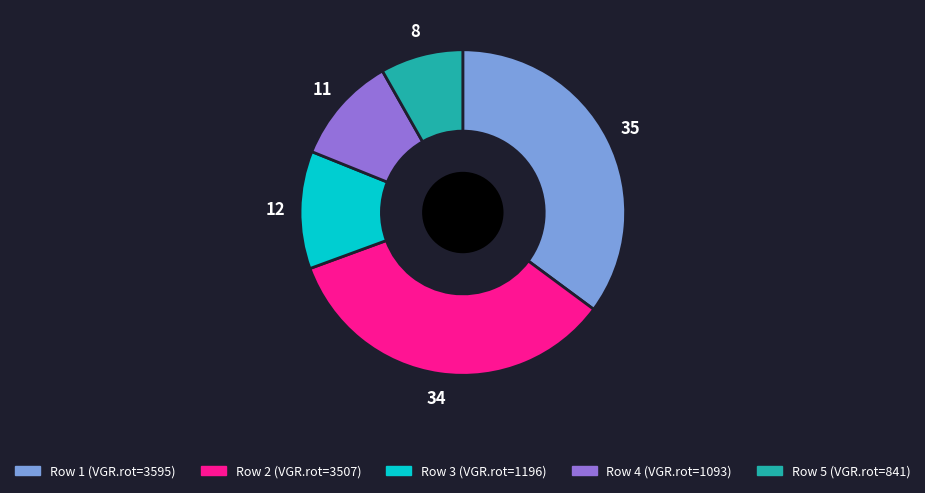

Is there a majority slice in this chart?

No